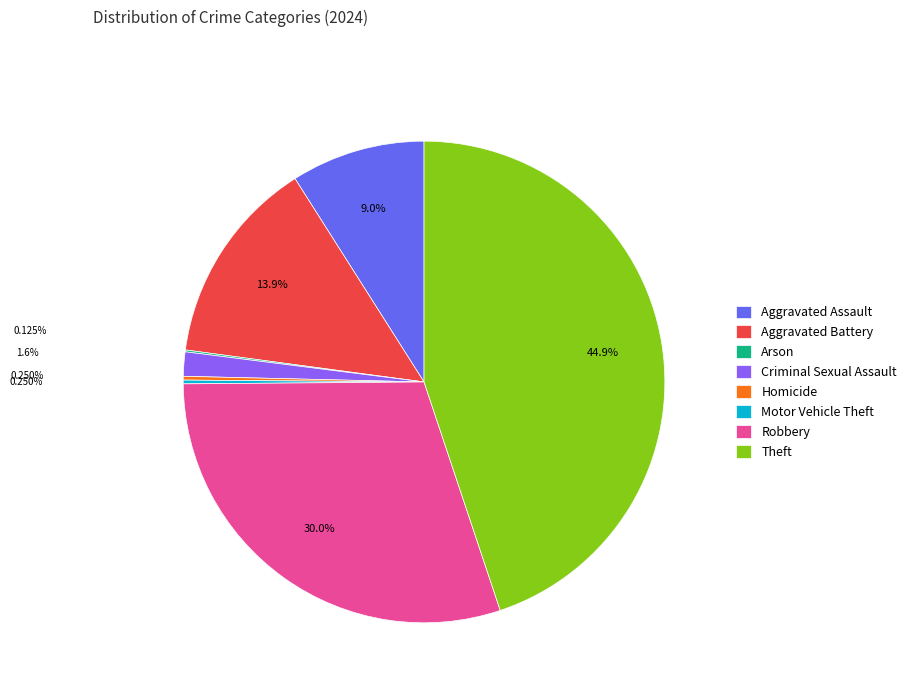

What portion of the pie excludes Theft?

55.1%